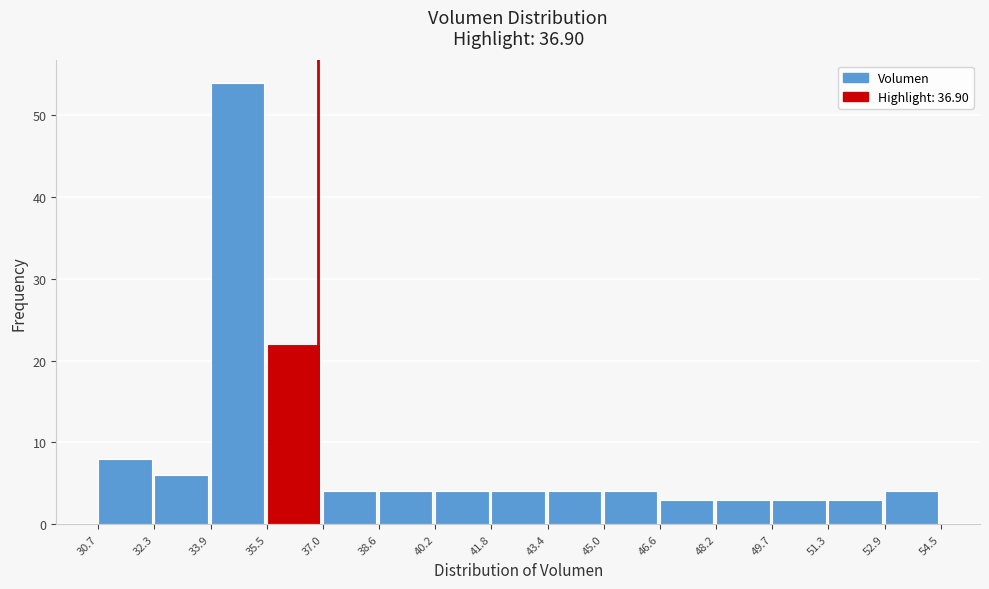

Reading left to right, list every bar in this chart as the range it spans on the x-axis followed by its height. The values are not printed on the chart, so give them approximately, as read against the axis.

30.7 to 32.3: 8
32.3 to 33.9: 6
33.9 to 35.5: 54
35.5 to 37.0: 22
37.0 to 38.6: 4
38.6 to 40.2: 4
40.2 to 41.8: 4
41.8 to 43.4: 4
43.4 to 45.0: 4
45.0 to 46.6: 4
46.6 to 48.2: 3
48.2 to 49.7: 3
49.7 to 51.3: 3
51.3 to 52.9: 3
52.9 to 54.5: 4